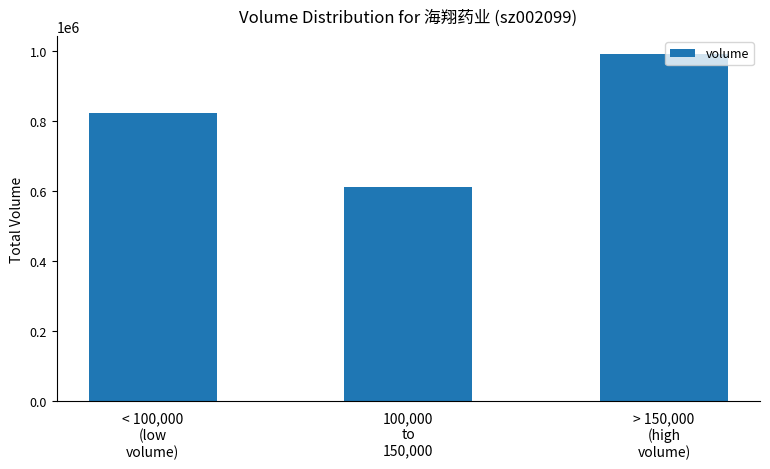

What is the ratio of the value at > 150,000
(high
volume) to the value at 100,000
to
150,000?

1.6